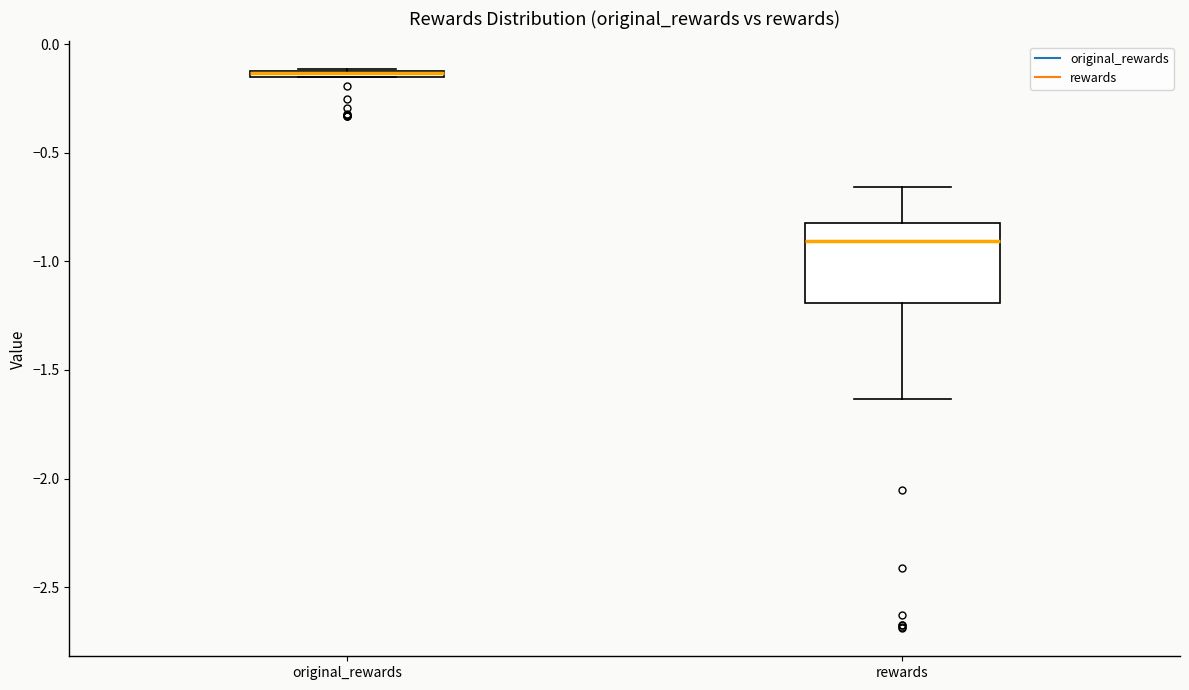

Where does the upper whisker of the box for rewards end on the y-axis? The values are not printed on the chart, so give them approximately, as read against the axis.

-0.65